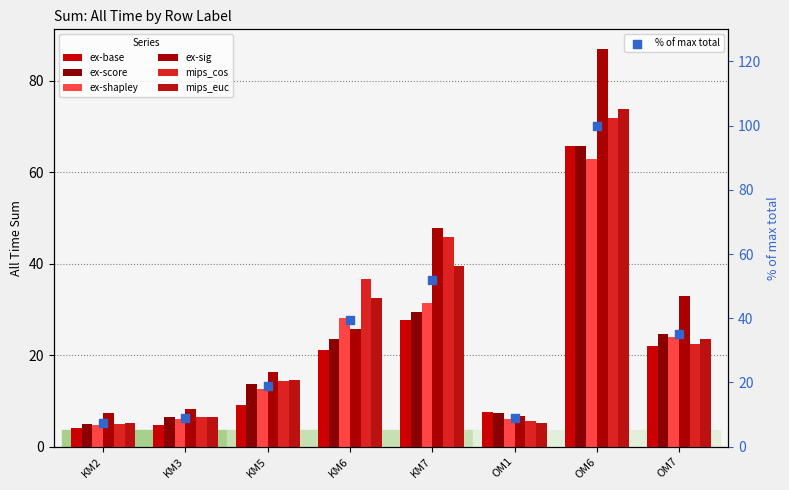

What are all the series names shown in the legend?

ex-base, ex-score, ex-shapley, ex-sig, mips_cos, mips_euc